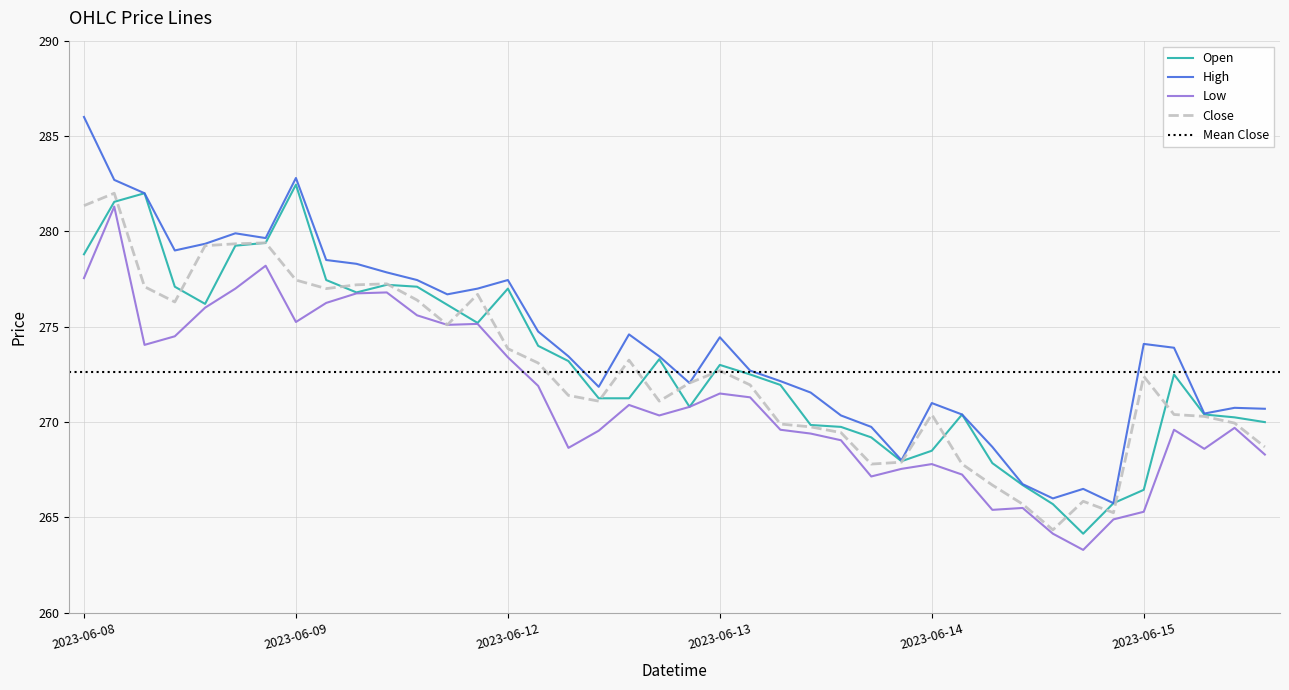

What is the spread (max minus min) of values at 2023-06-09 13:15?

1.9